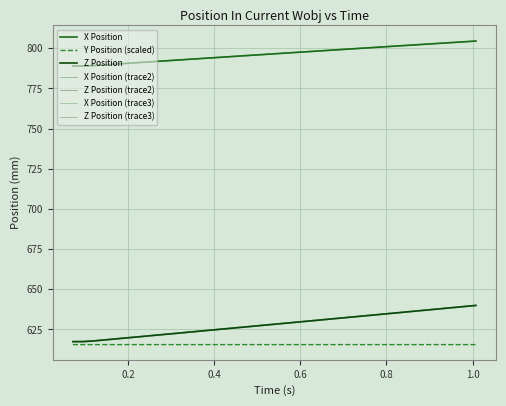

Is this an area chart (filled region under the line)?

No